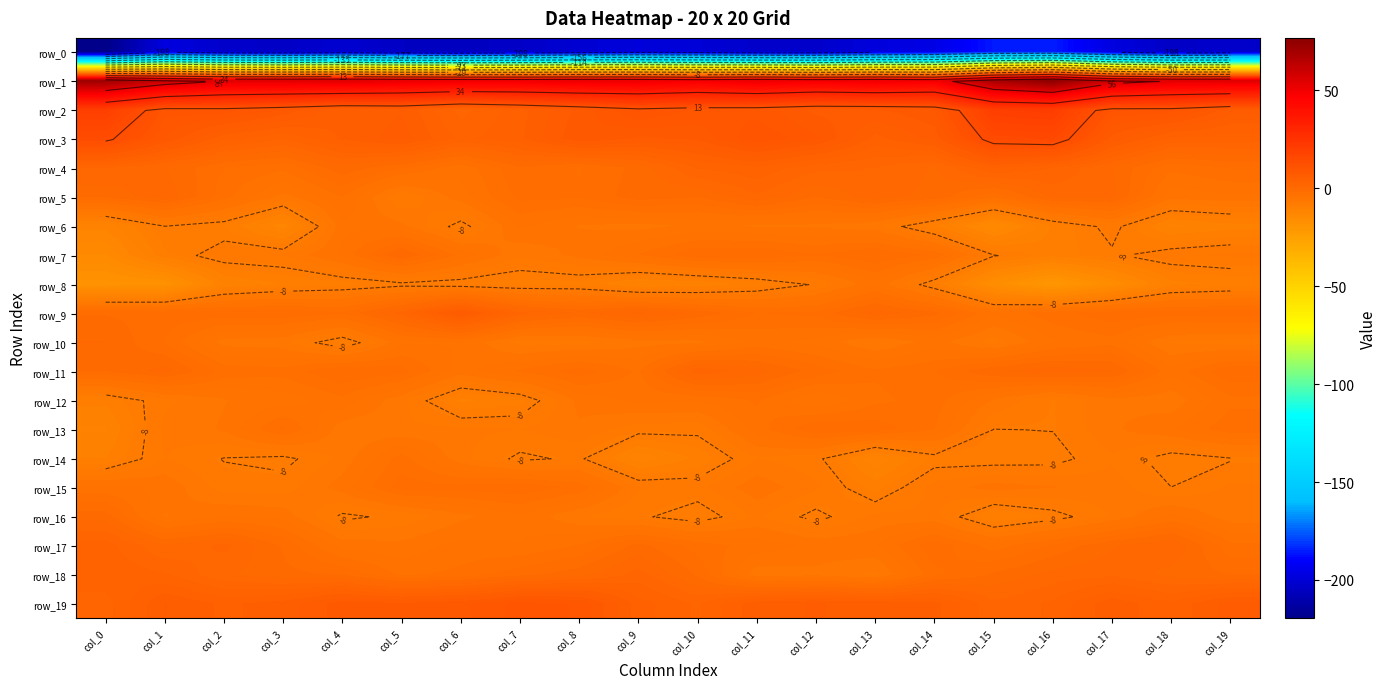

What is the approximate value of row_2 at col_10?

9.4